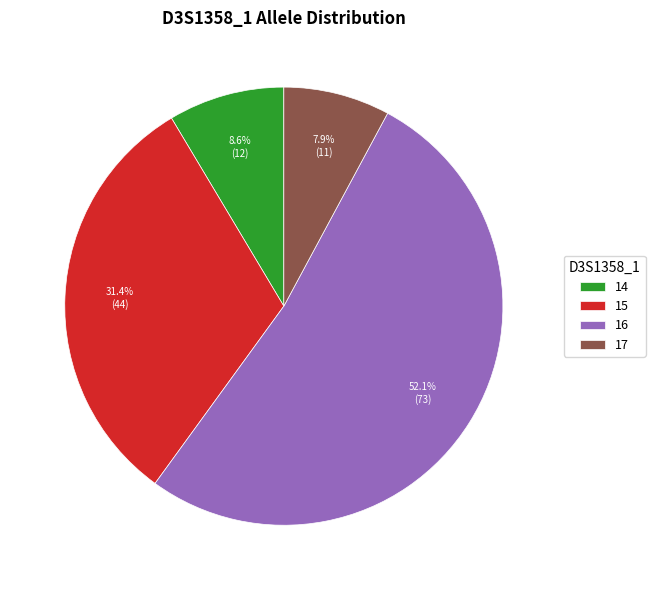

Which category has the biggest portion of the pie?

16